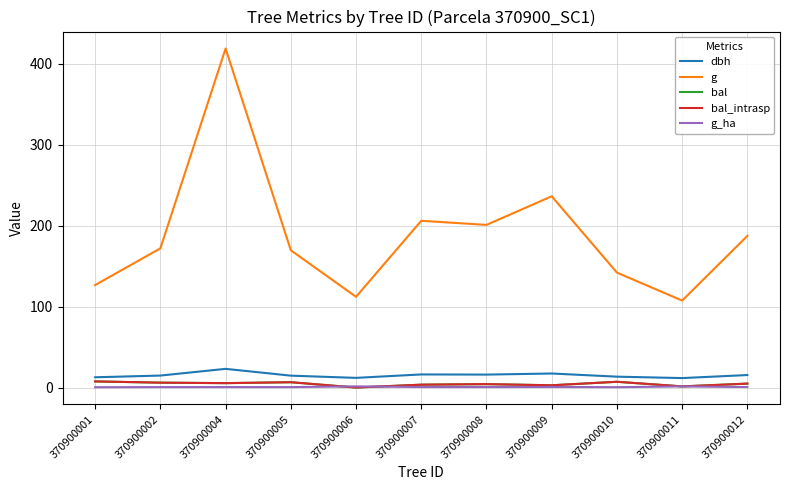

Where is the first local maximum for bal?

370900005